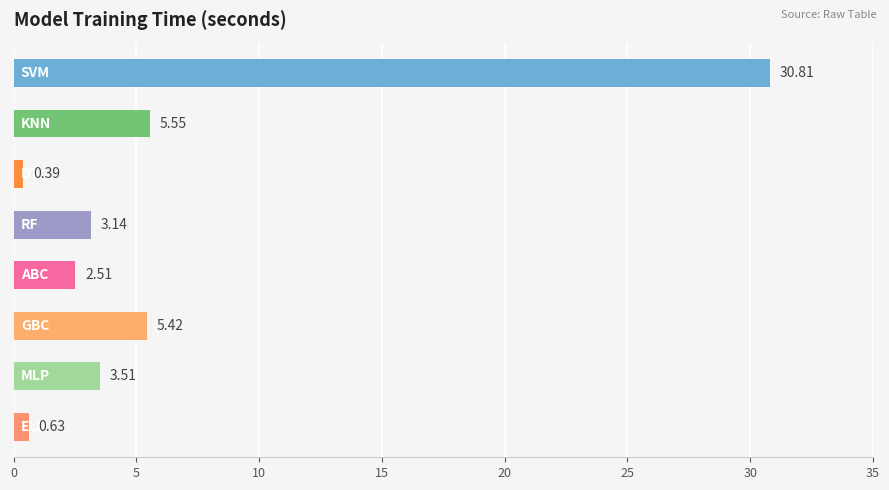

What is the difference between the maximum and minimum values?

30.4